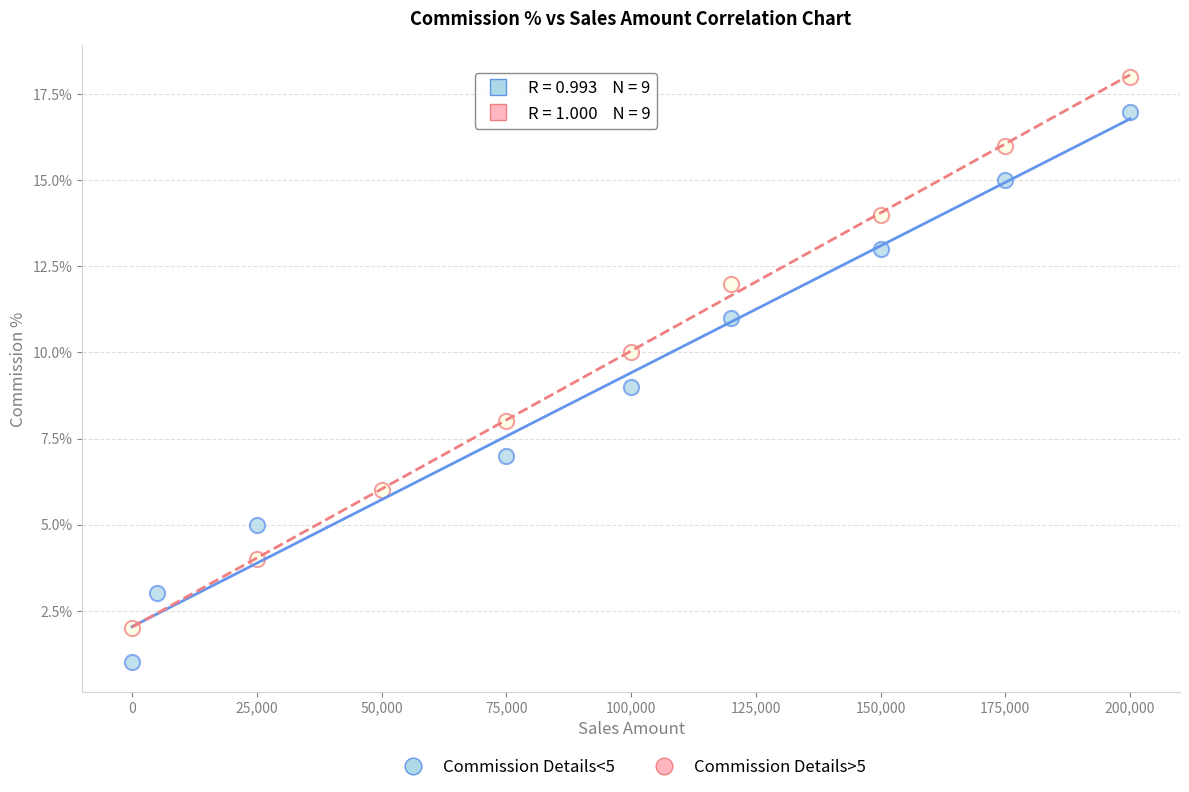

What are all the series names shown in the legend?

Commission Details<5, Commission Details>5